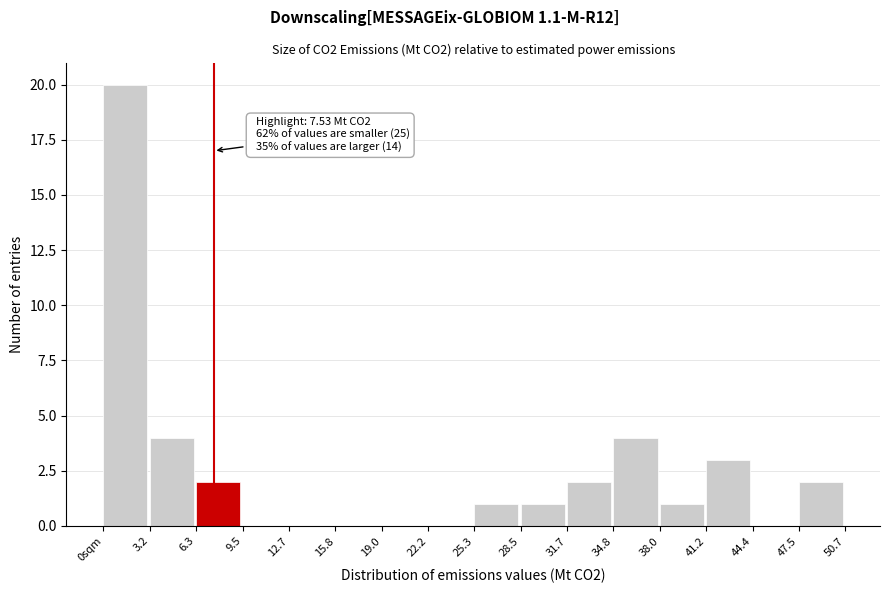

Reading left to right, list all the values displayed in this chart.

0sqm=20	3.2=4	6.3=2	9.5=0	12.7=0	15.8=0	19.0=0	22.2=0	25.3=1	28.5=1	31.7=2	34.8=4	38.0=1	41.2=3	44.4=0	47.5=2